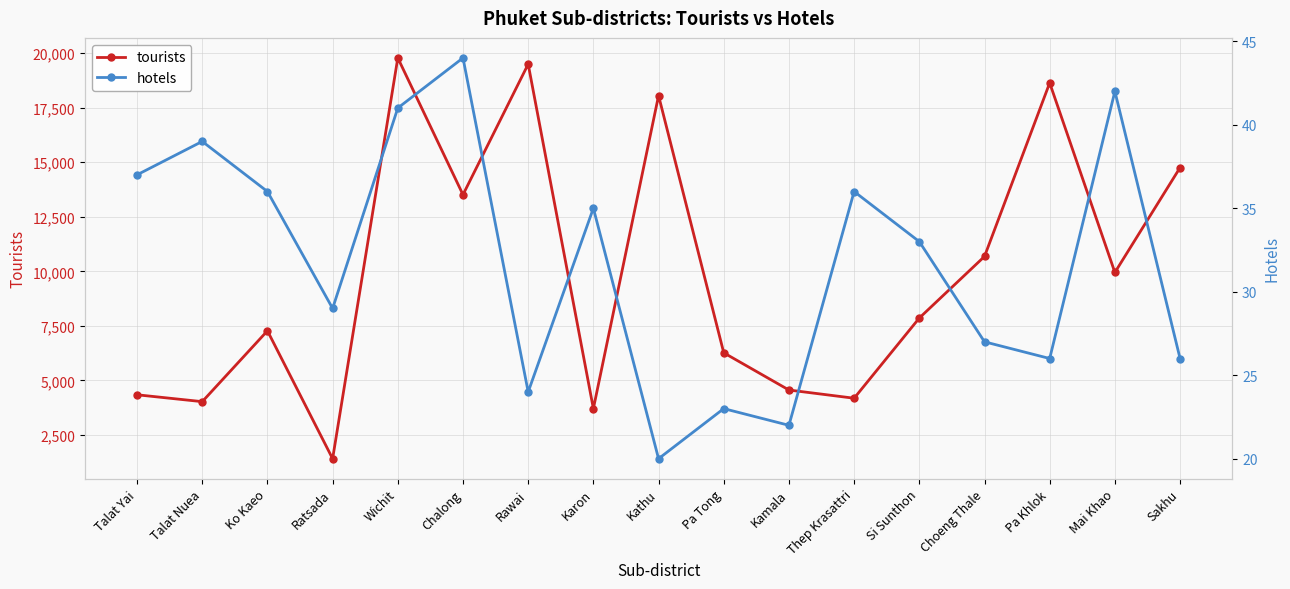

Which series changed the most between Ratsada and Pa Khlok?

tourists